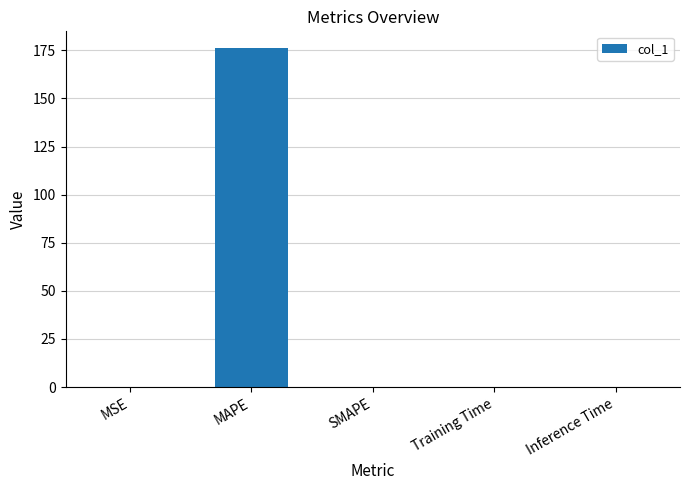

Count the number of categories in the chart.

5